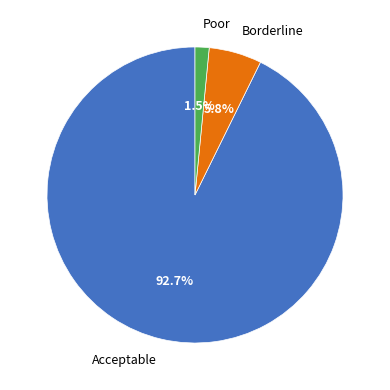

To the nearest percent, what is the average slice percentage?

33%